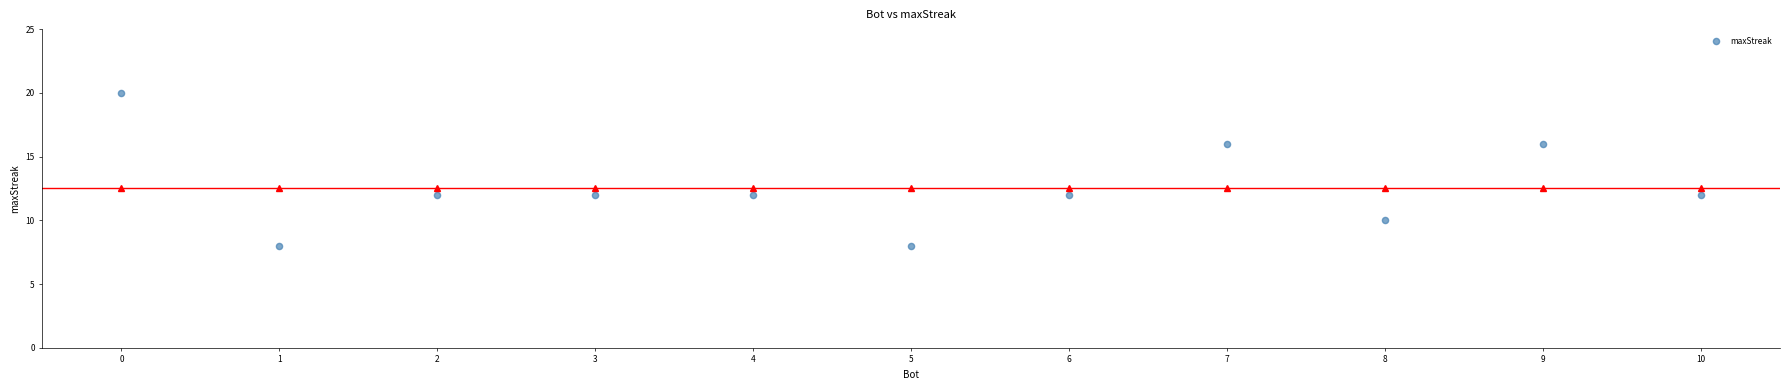

What is the average Y value?

13